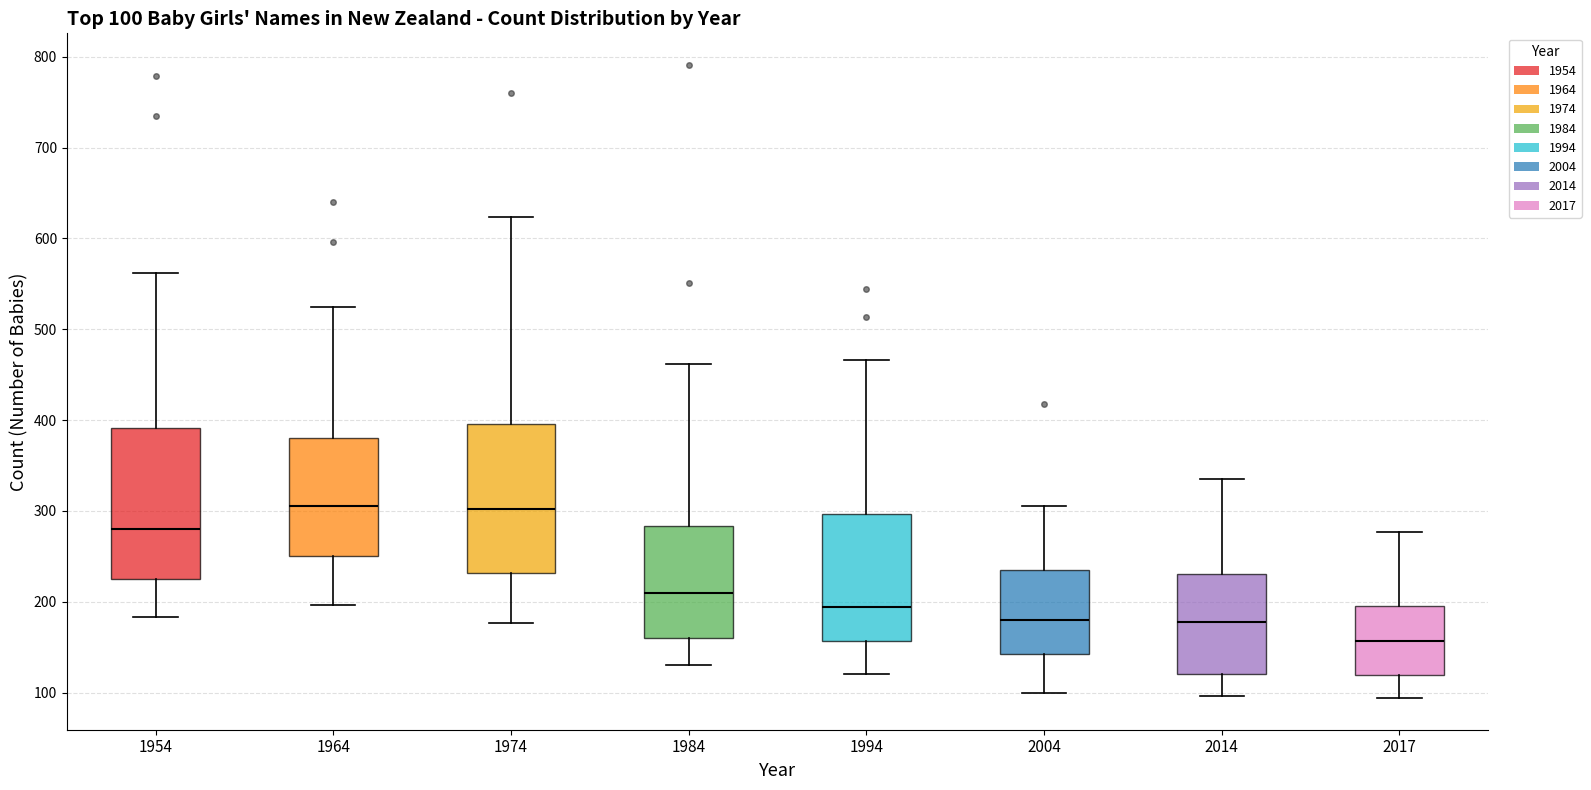

Which box has the lowest median line?

2017